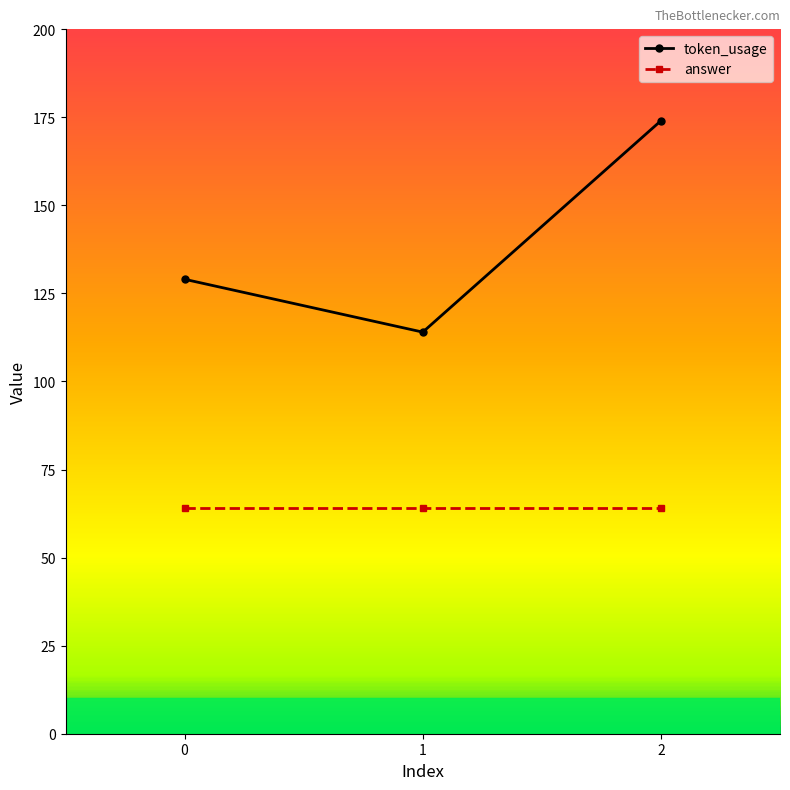

Which series has the widest spread of values?

token_usage